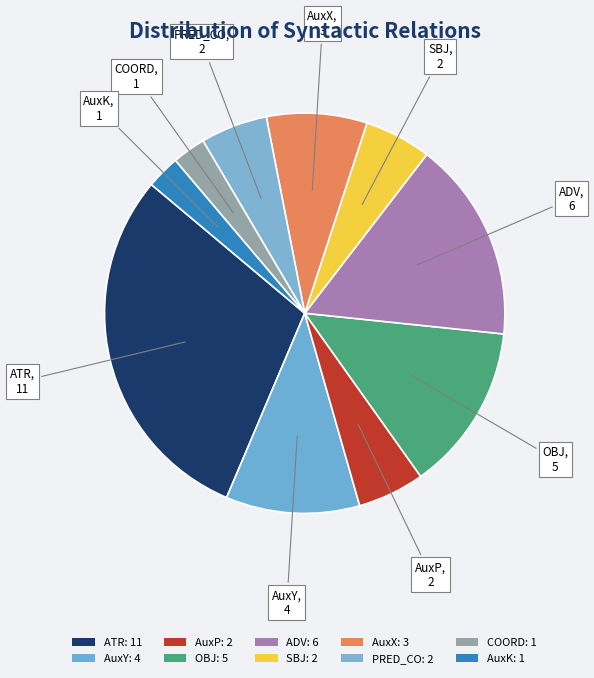

To the nearest percent, what is the combined percentage of PRED_CO and AuxX?

14%